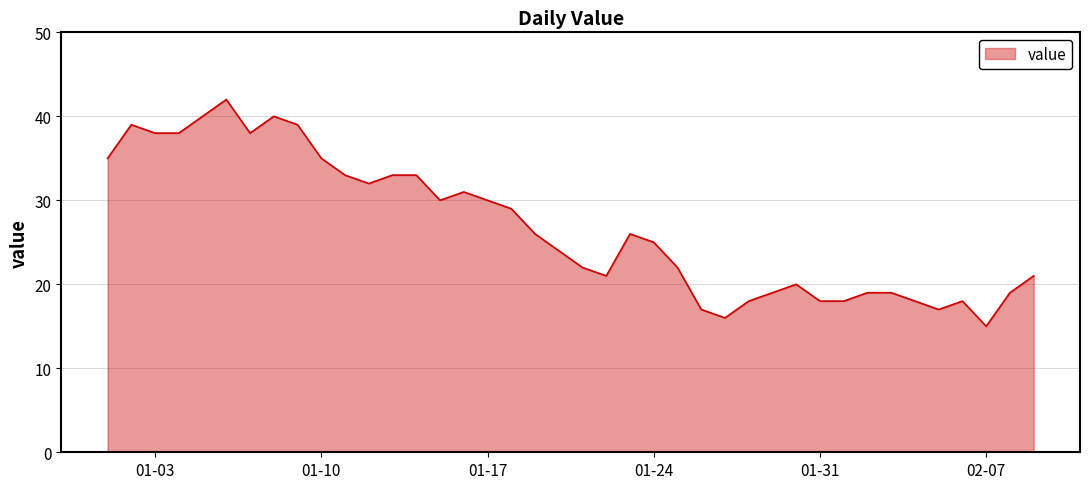

What is the difference between the maximum and minimum values?

27